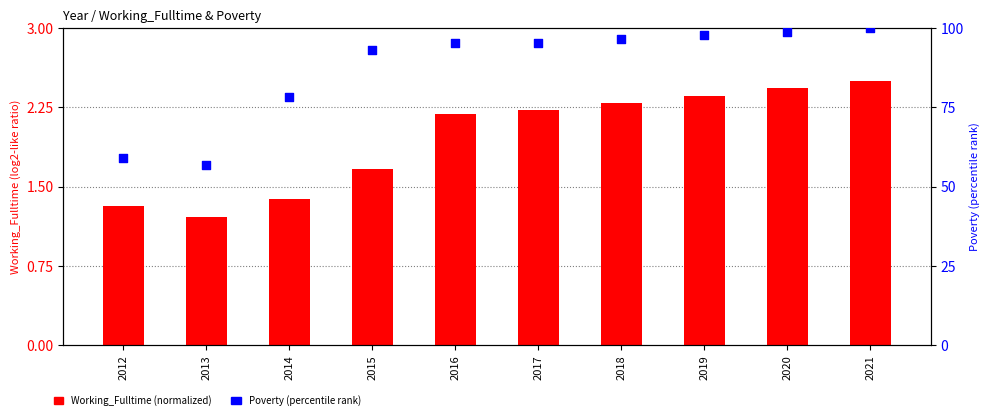

Which series has the largest Y range (max minus min)?

Poverty (percentile rank)